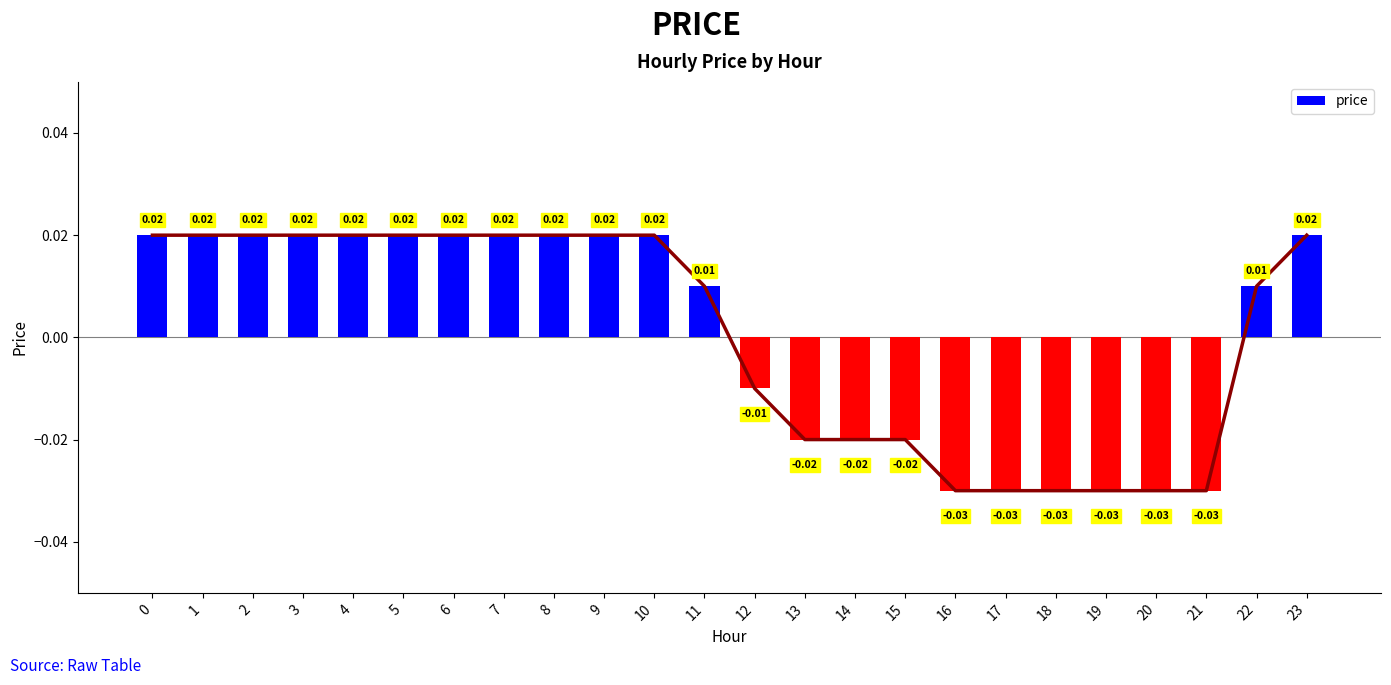

Rank the categories by value from highest to lowest.

0, 1, 2, 3, 4, 5, 6, 7, 8, 9, 10, 23, 11, 22, 12, 13, 14, 15, 16, 17, 18, 19, 20, 21